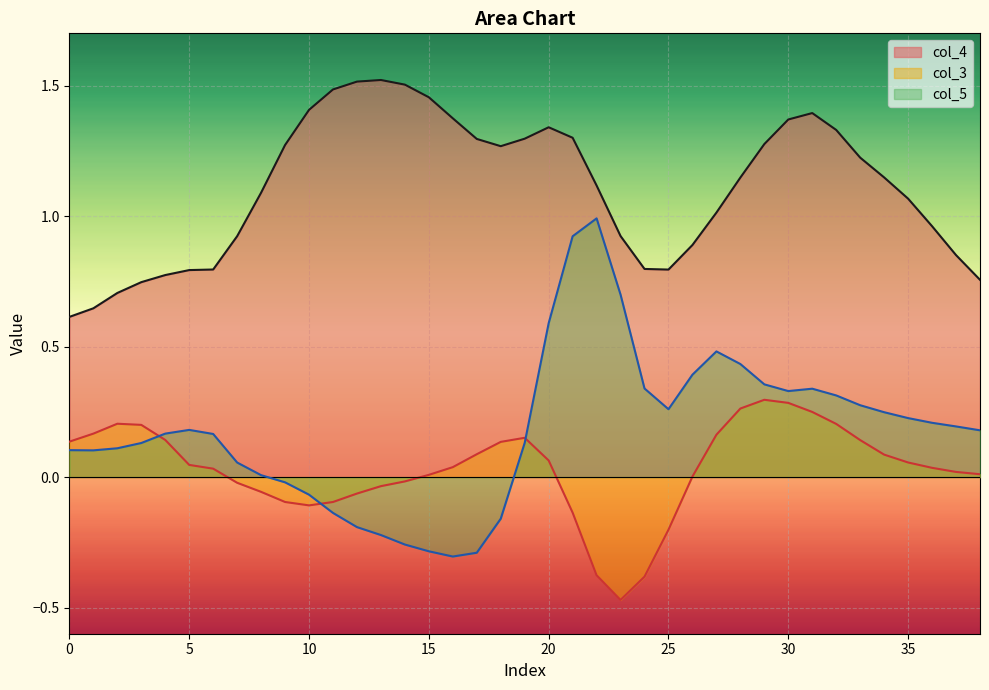

What is the approximate value of col_3 at 24?

-0.4